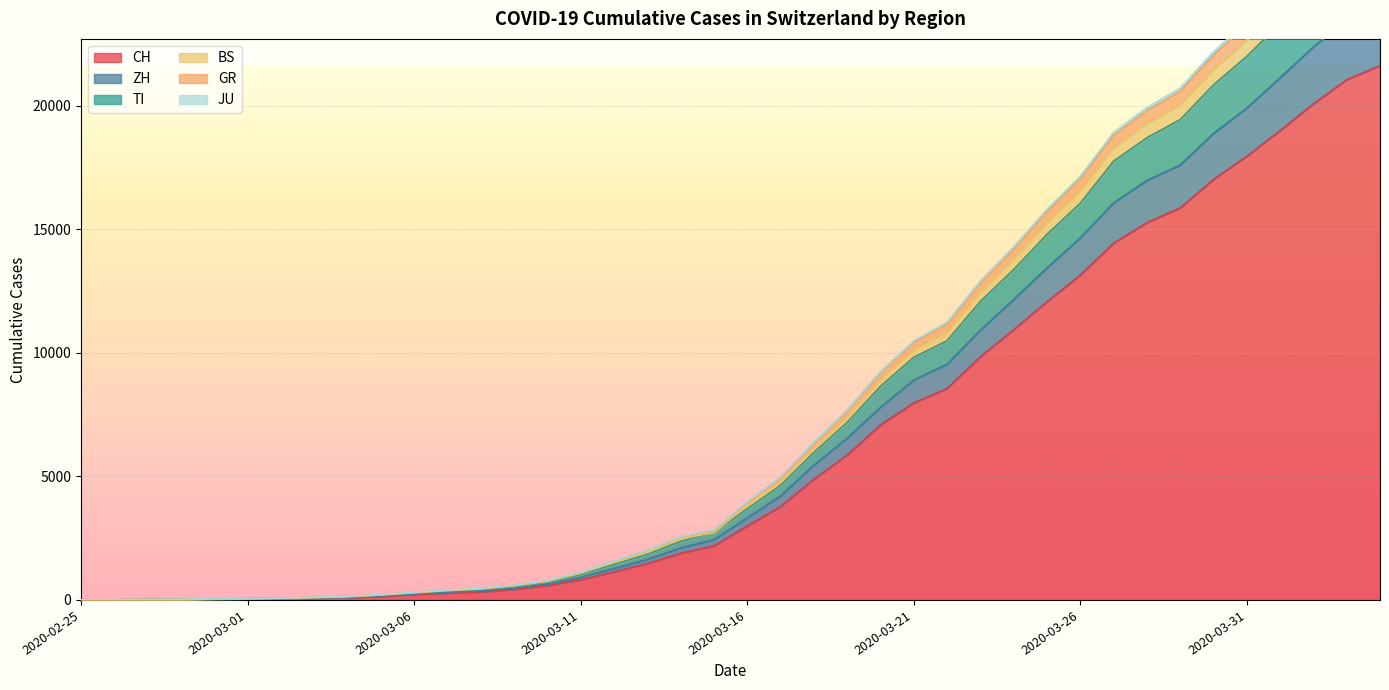

Does the chart display data point markers on the line(s)?

No